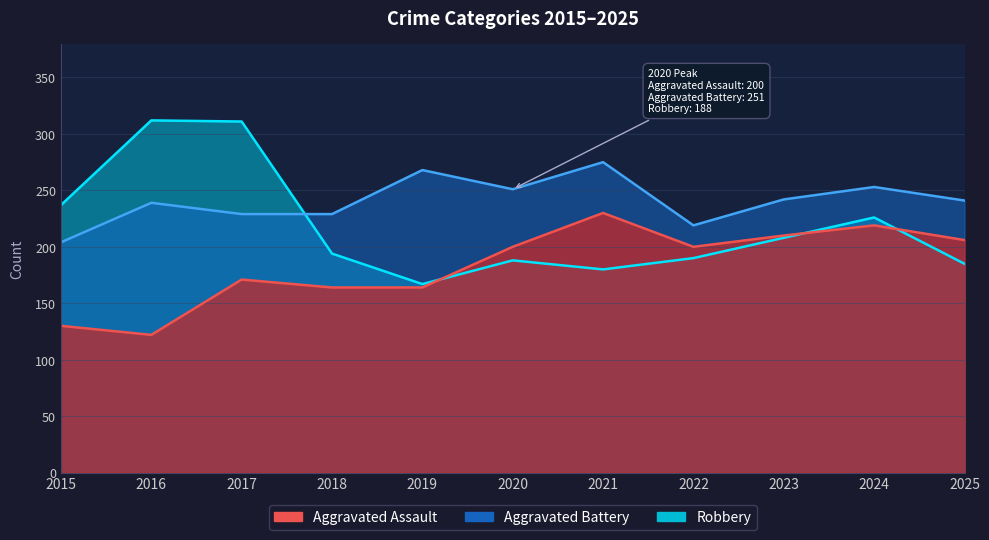

What is the sum of all Robbery values?

2398